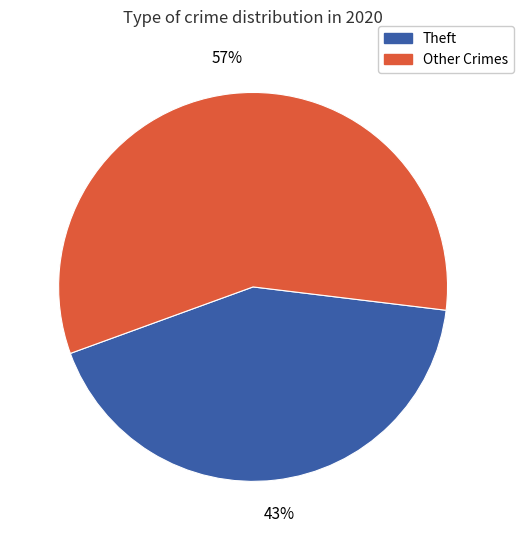

Is it true that Other Crimes is 64% of the pie?

False